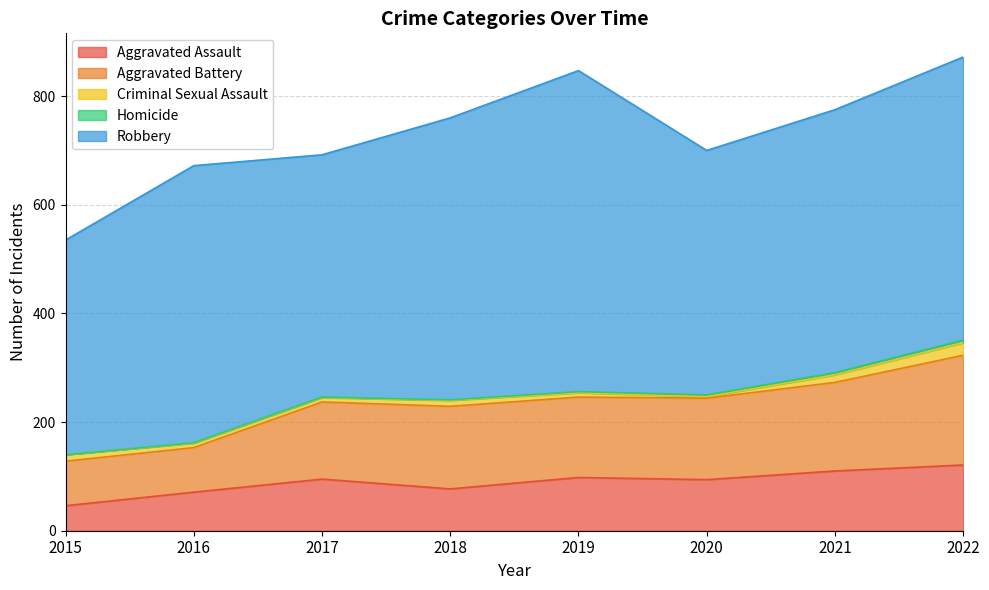

What is the maximum value shown in the chart?

591